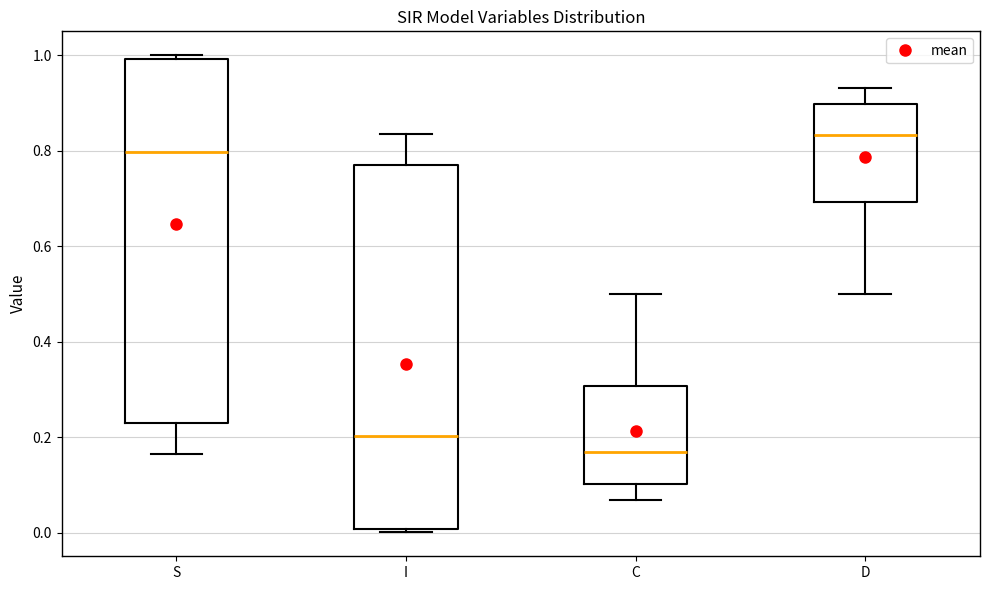

Where is the lower edge of the box for I on the y-axis? The values are not printed on the chart, so give them approximately, as read against the axis.

0.00